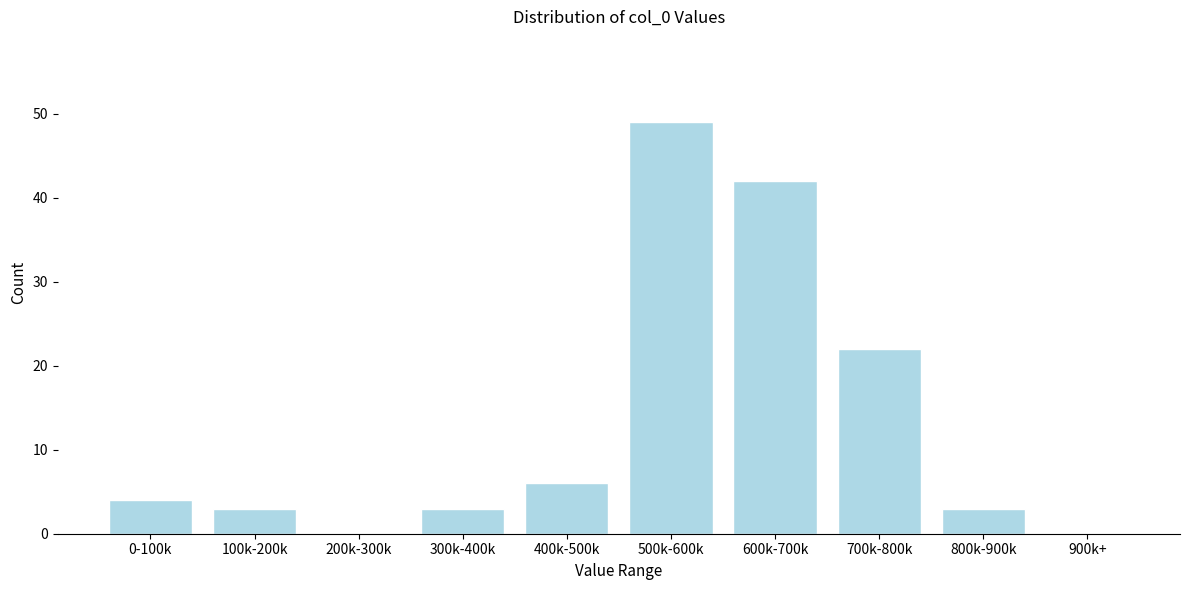

Reading left to right, list all the values displayed in this chart.

0-100k=4	100k-200k=3	200k-300k=0	300k-400k=3	400k-500k=6	500k-600k=49	600k-700k=42	700k-800k=22	800k-900k=3	900k+=0